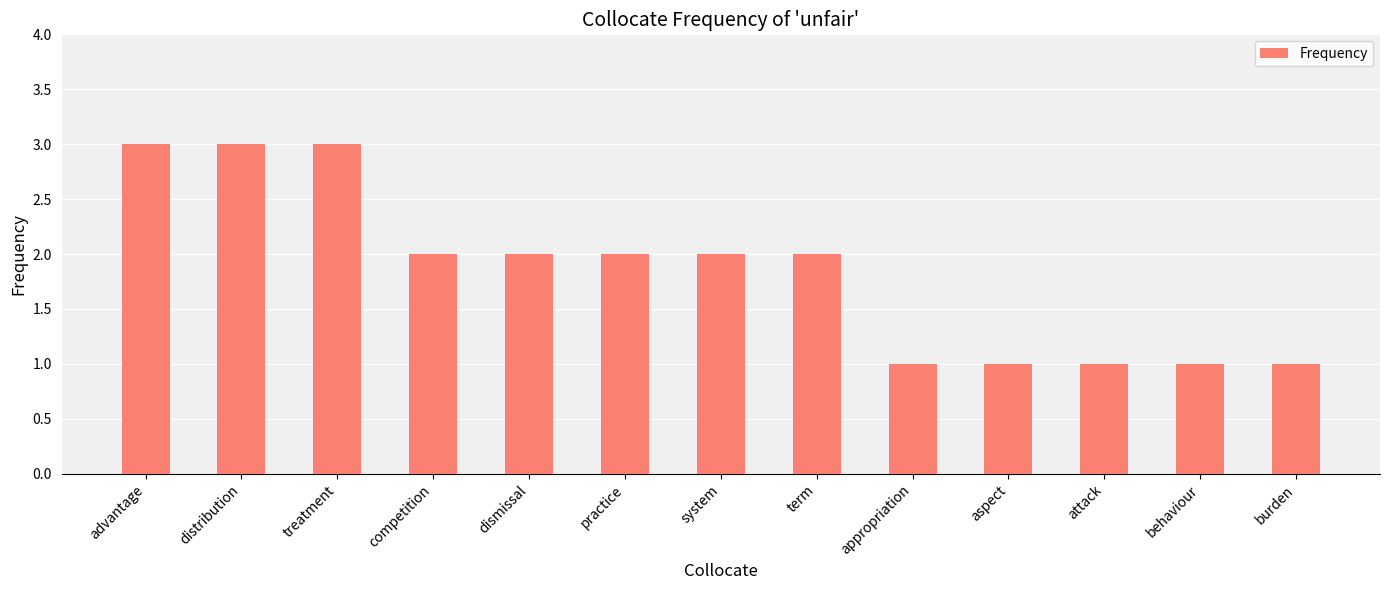

How many bars are there in total?

13